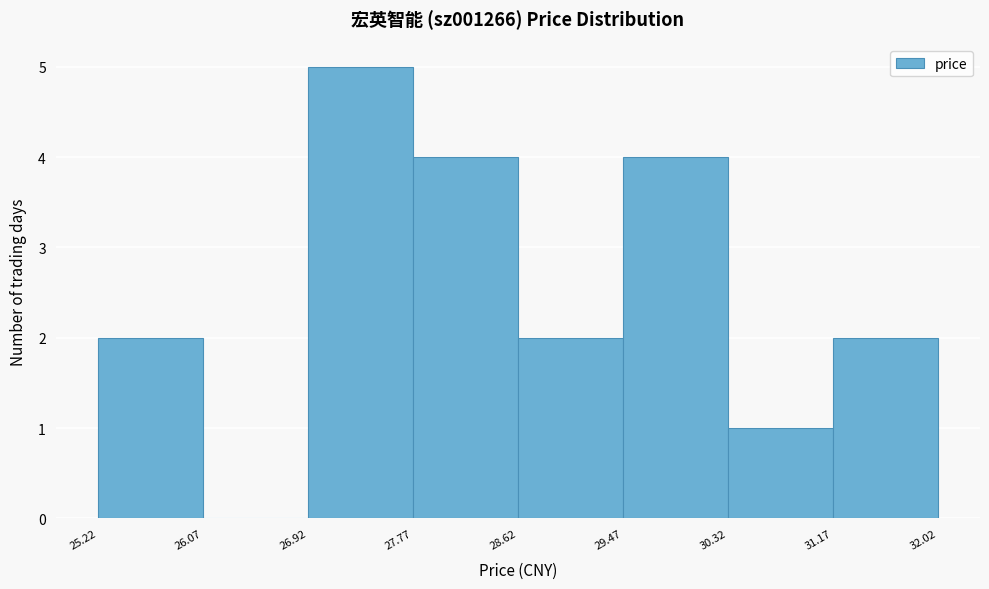

What is the height of the bar covering 31.17 to 32.02 on the x-axis? The values are not printed on the chart, so give them approximately, as read against the axis.

2